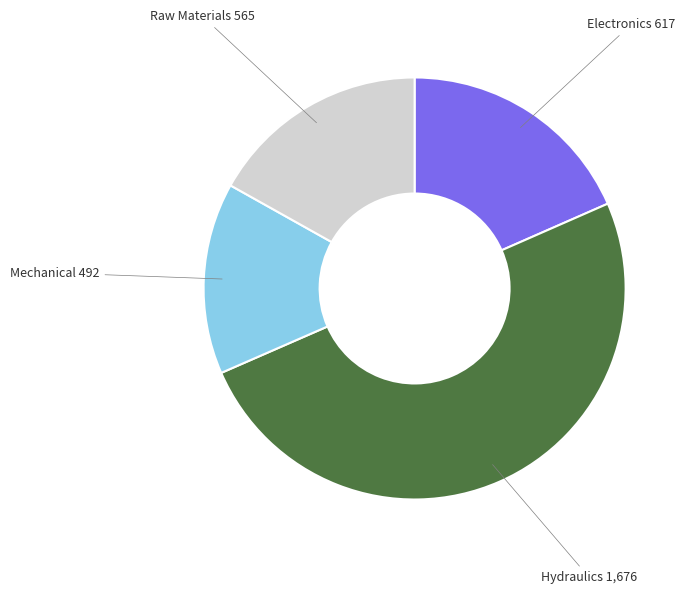

Is it true that Hydraulics is 50% of the pie?

True